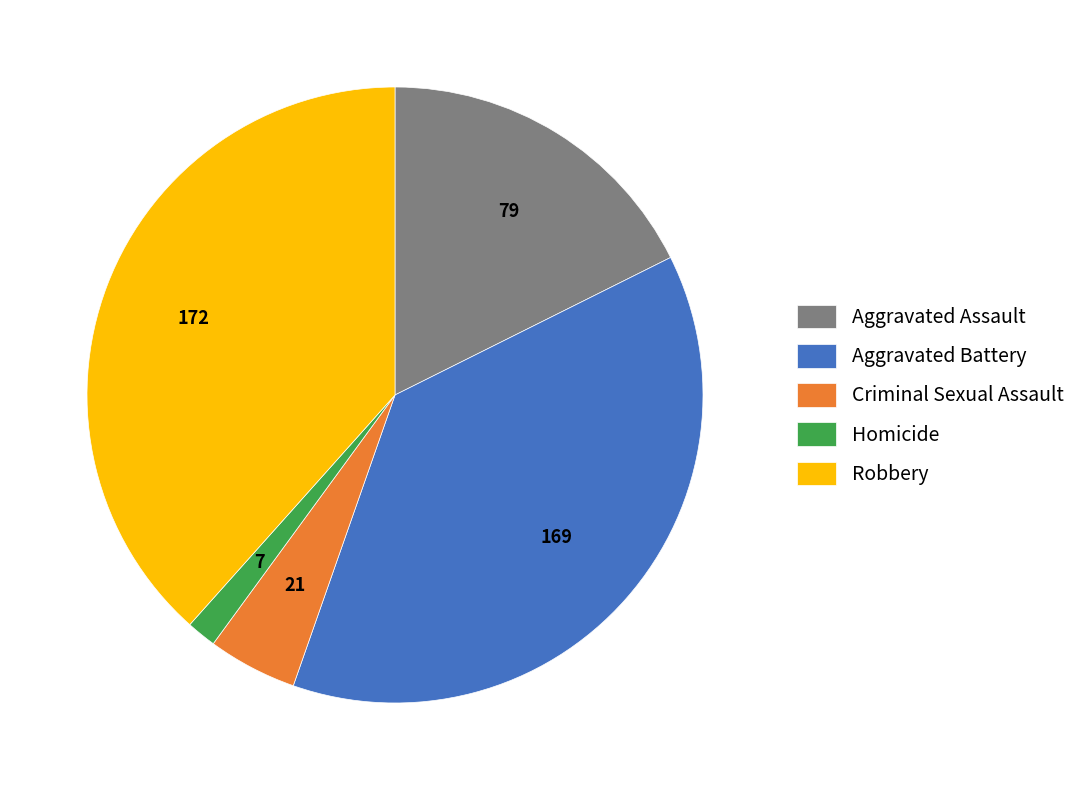

True or false: Aggravated Battery accounts for 38% of the total.

True